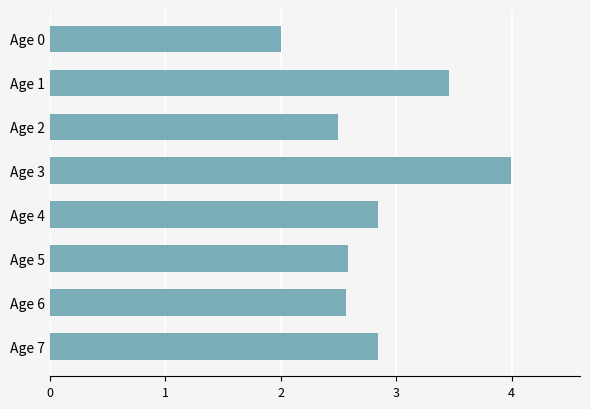

True or false: the data shows 1.5 at Age 1.

False